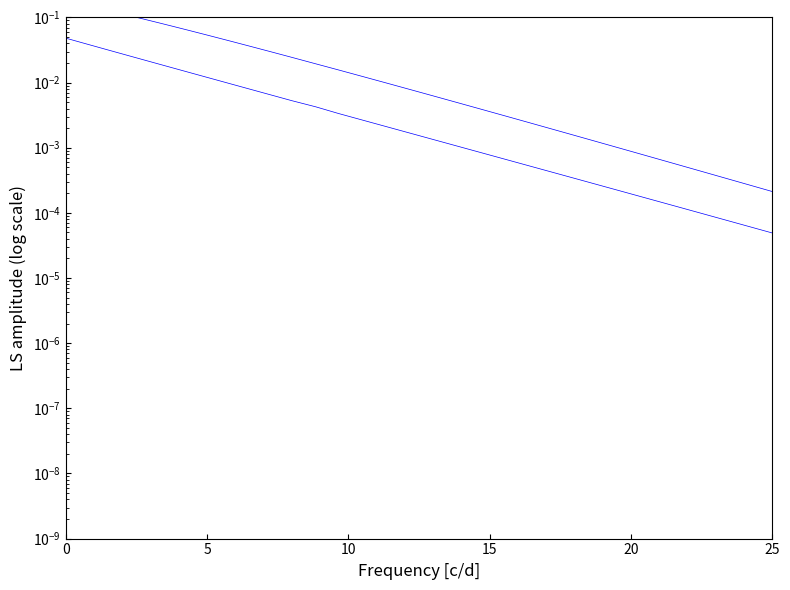

At which category does the chart reach its minimum across all series?

25